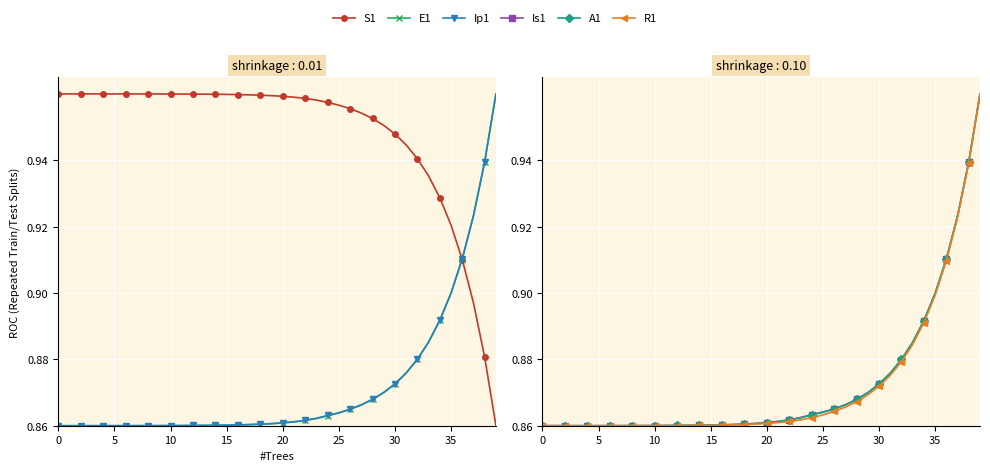

How many times do Ip1 and A1 cross each other?

2